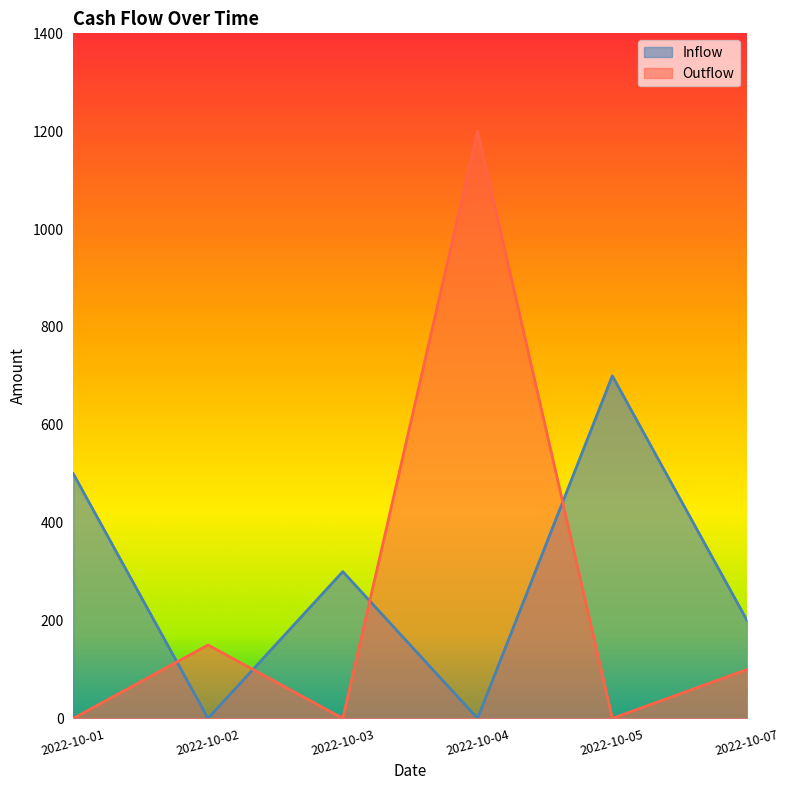

What is the difference between the maximum and minimum values in the Inflow series?

700